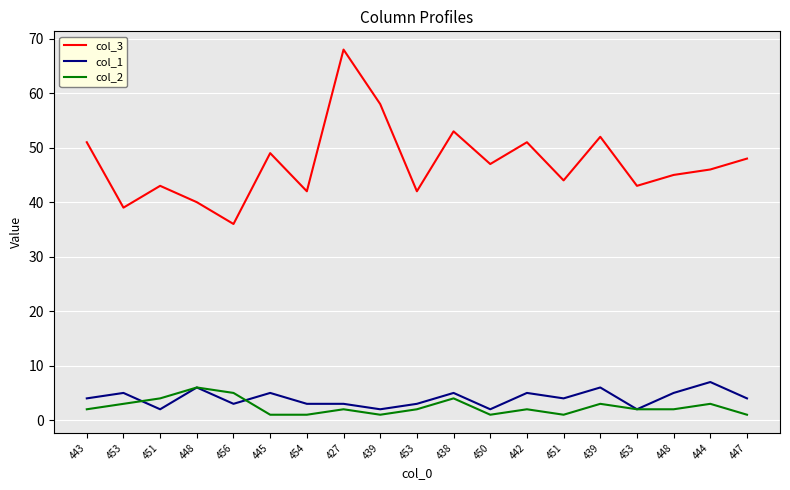

Where is the first local maximum for col_2?

448